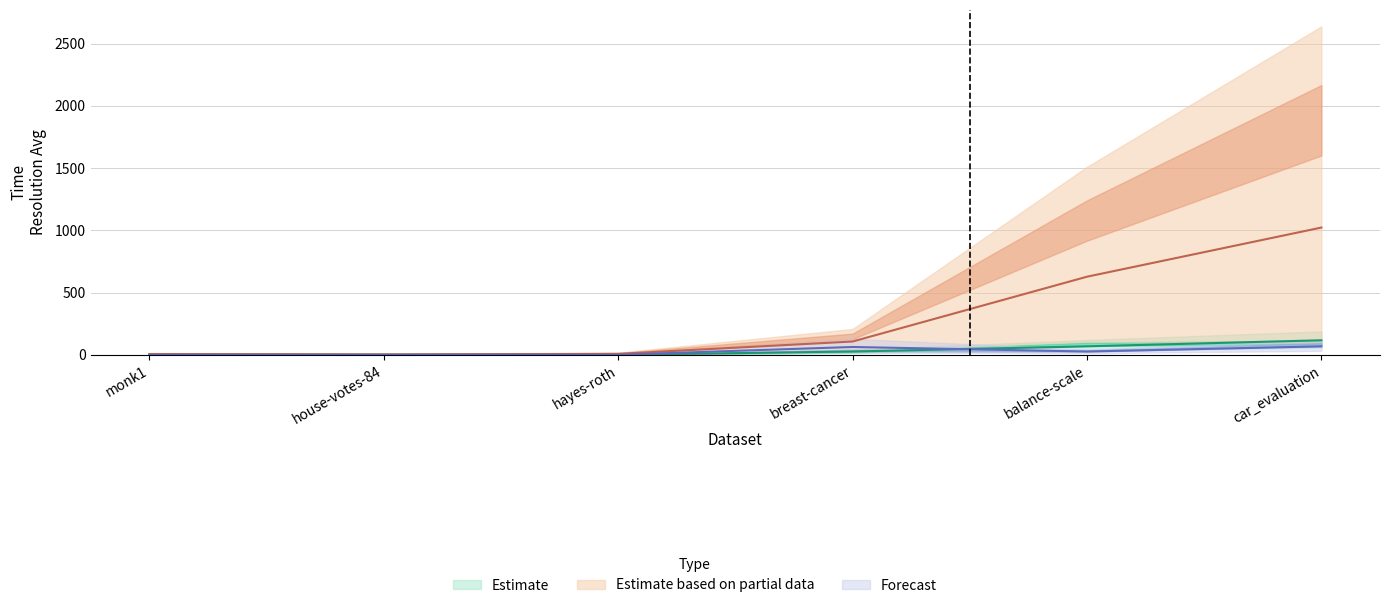

How many data points does each series have?

6